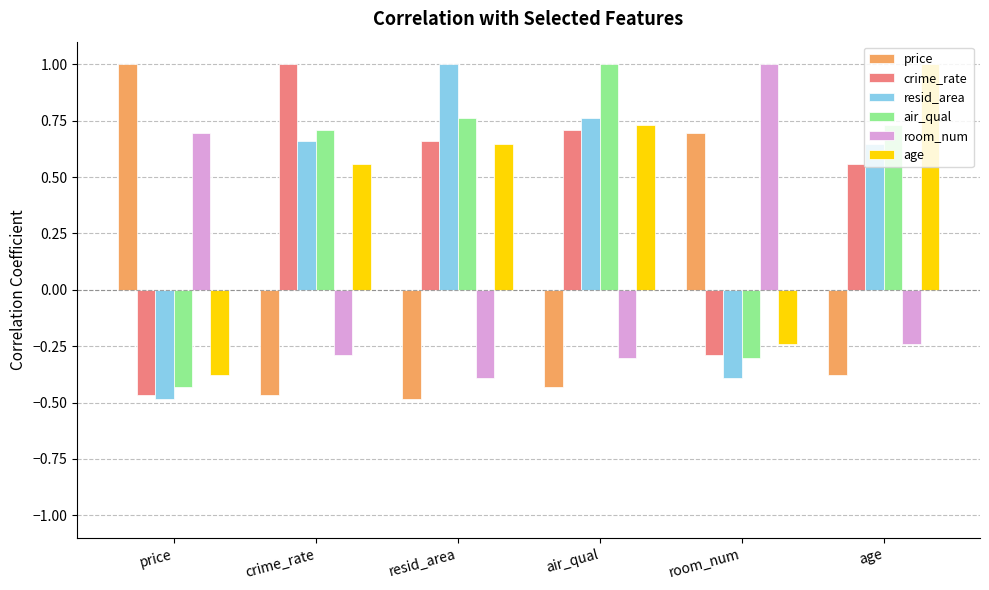

What is the approximate value of resid_area at resid_area?

1.0